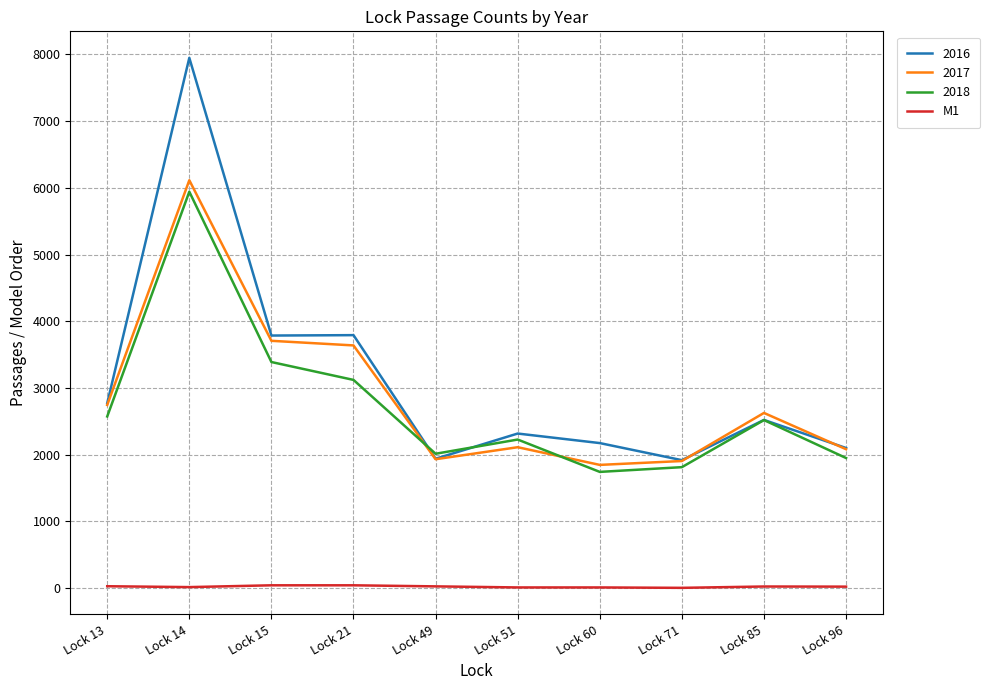

Which series has the largest range (max minus min)?

2016